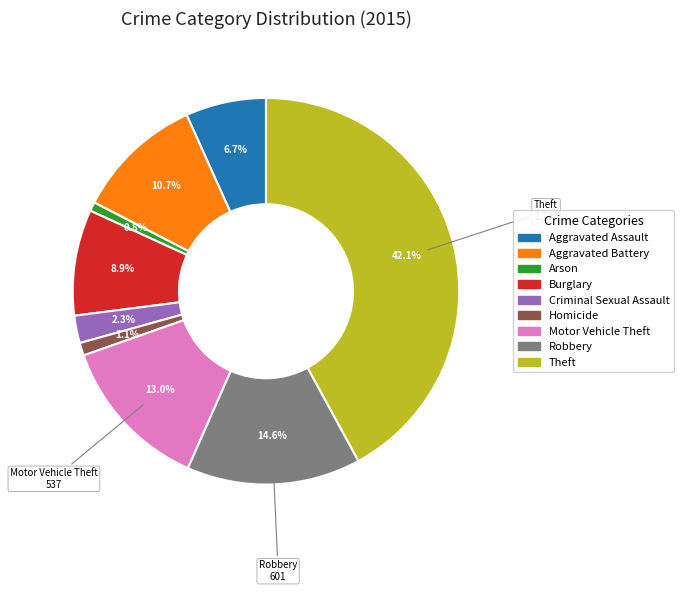

What percentage do Robbery and Aggravated Assault together represent?

21.3%